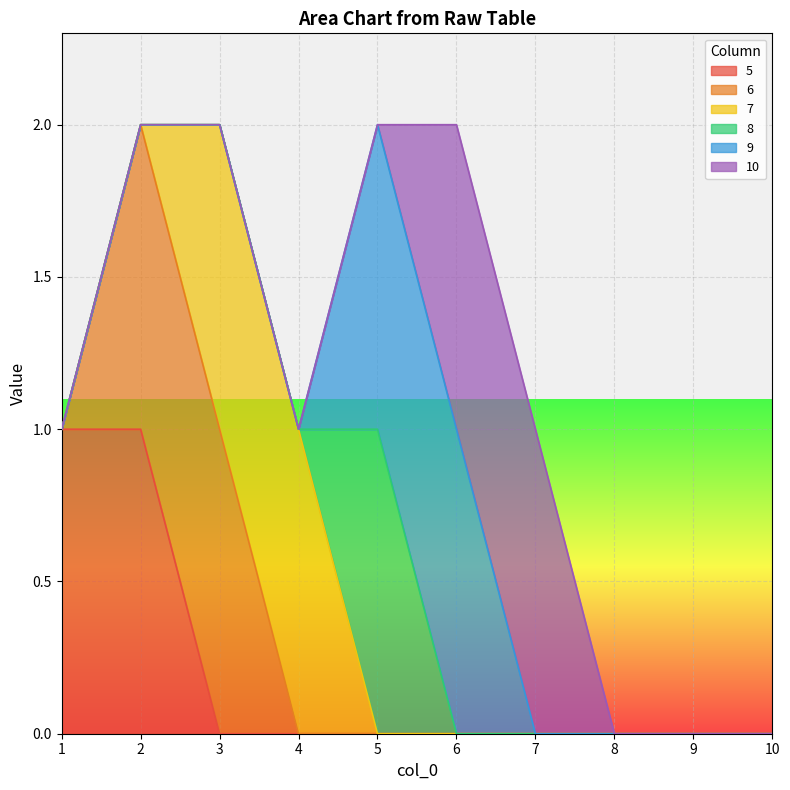

The value of 5 at 1 is 1. True or false?

True